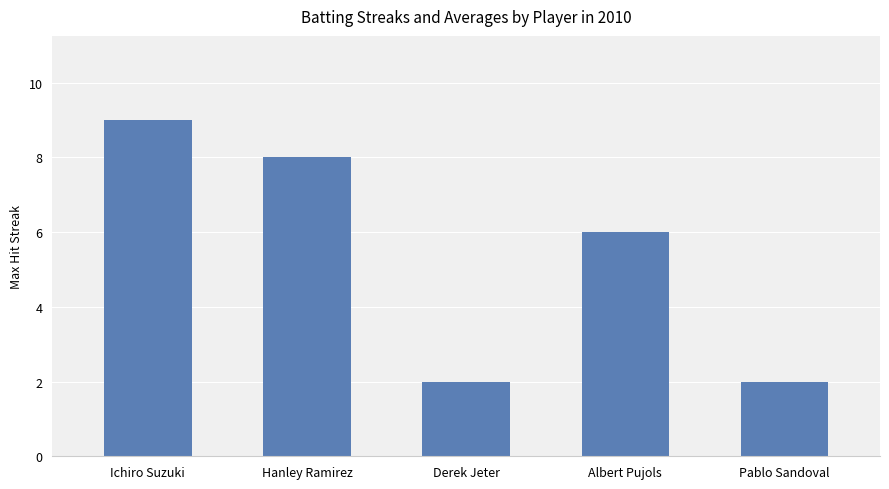

Reading left to right, transcribe all the data shown in this chart.

Ichiro Suzuki=9	Hanley Ramirez=8	Derek Jeter=2	Albert Pujols=6	Pablo Sandoval=2